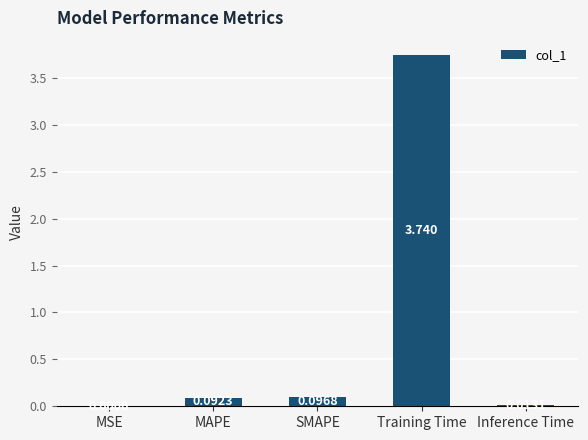

Which has a higher value, SMAPE or Inference Time?

SMAPE